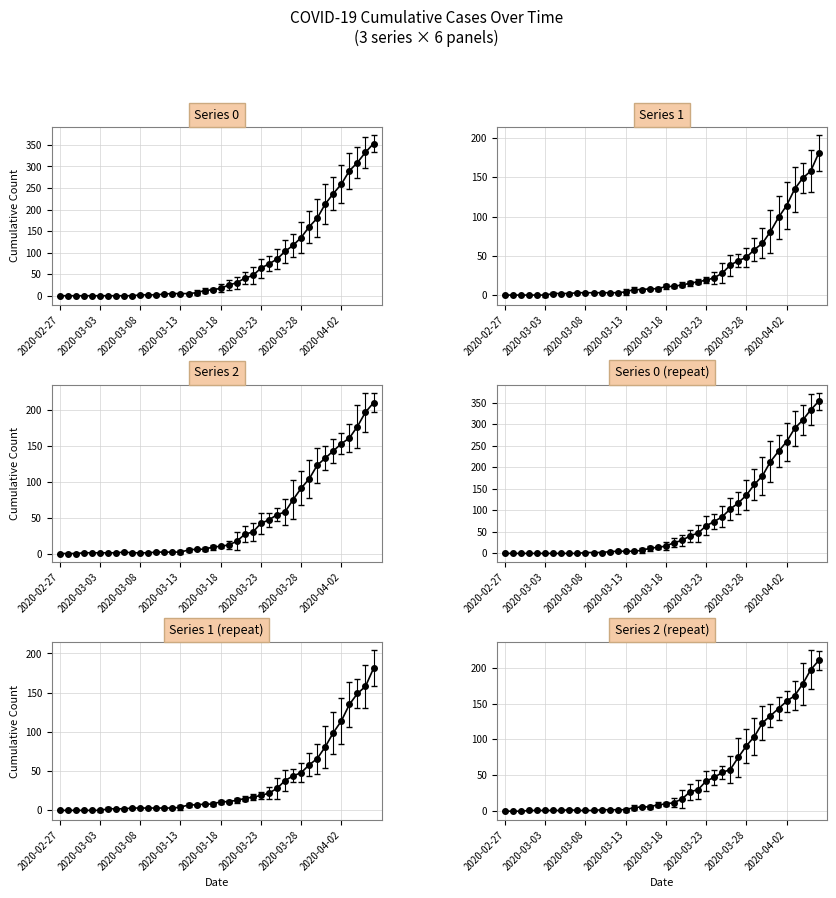

The 2 series shows 10 at 2020-03-20. True or false?

False